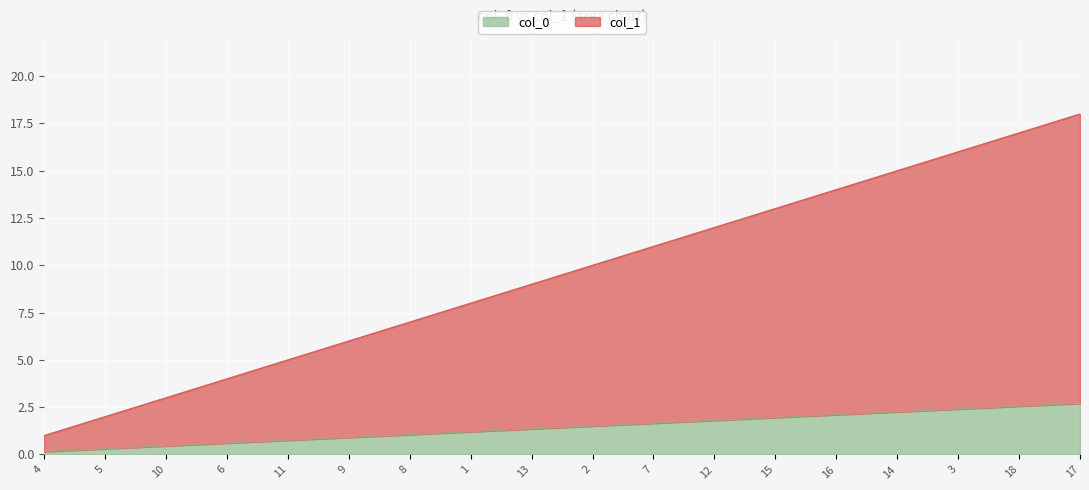

What is the minimum value shown in the chart?

0.1